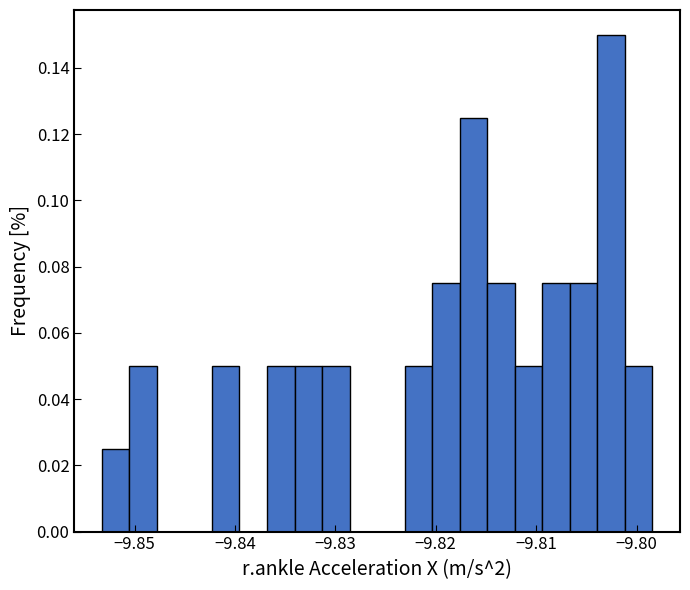

Read against the x-axis, roughly where is the centre of the tallest bar?

-9.803